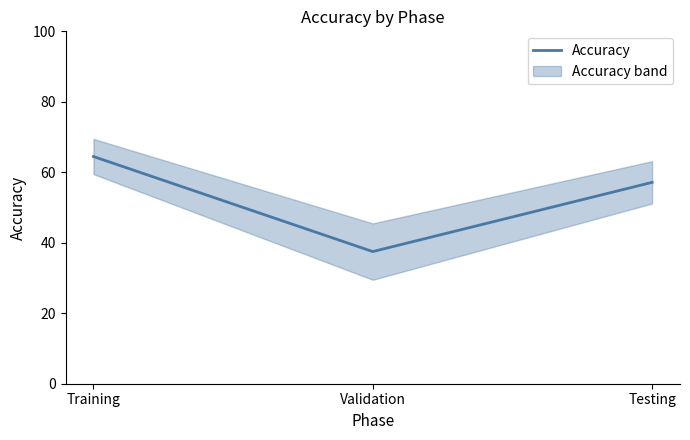

At which category does the chart reach its peak across all series?

Training